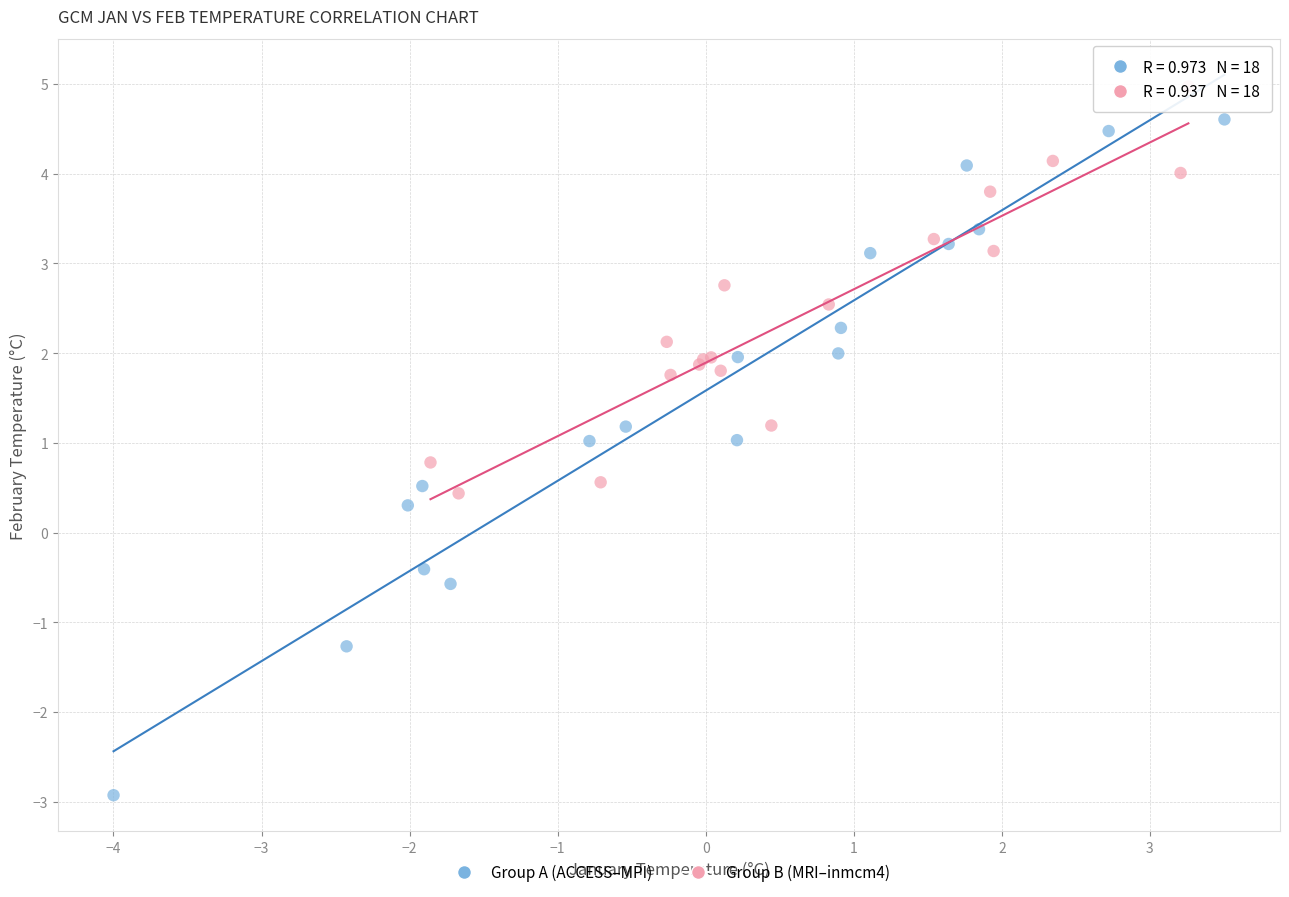

Which series contains the lowest Y value?

Group A (ACCESS–MPI)